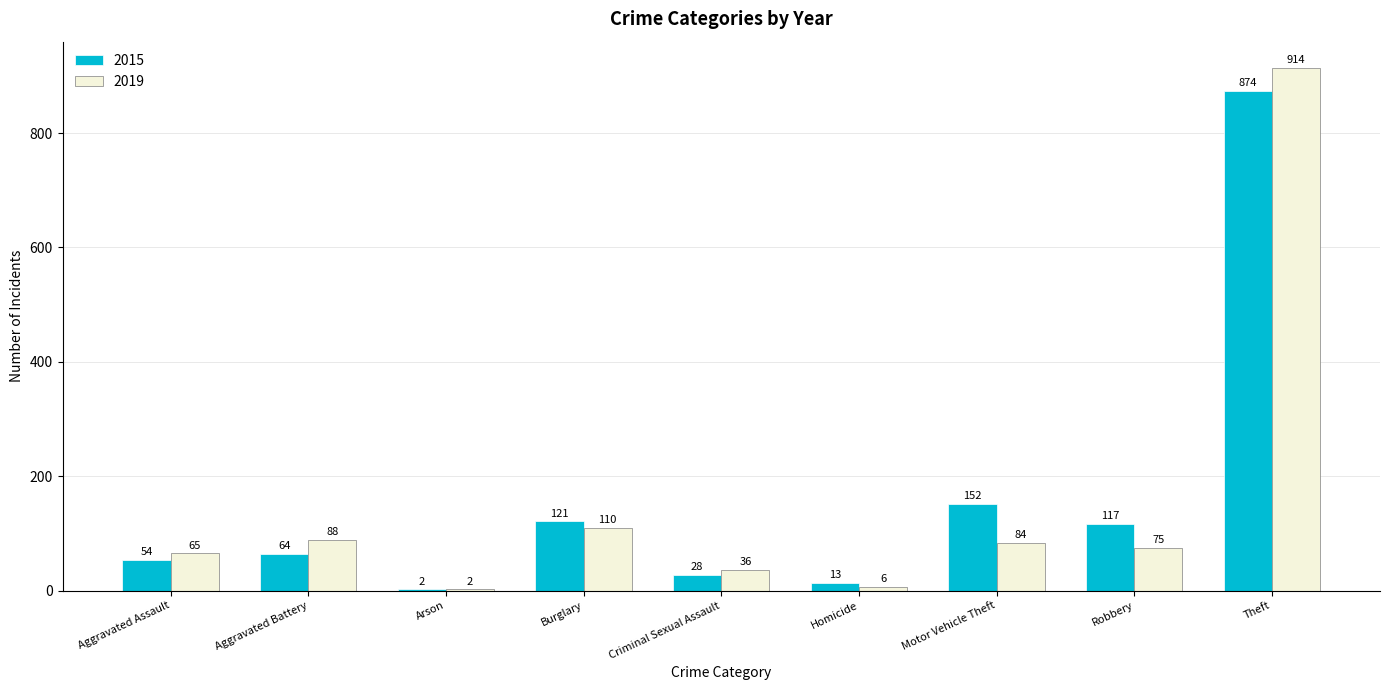

What is the sum of the 2019 values at Aggravated Assault and Theft?

979